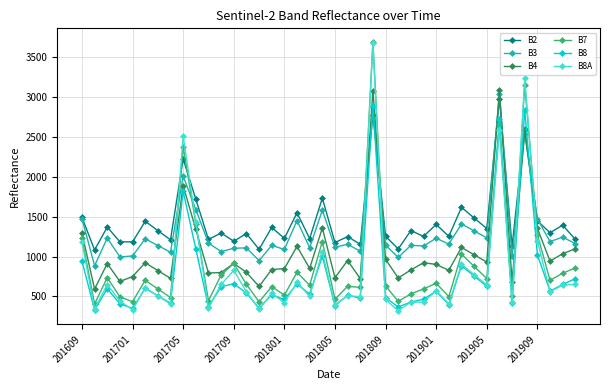

What is the average value of the B8 series?

774